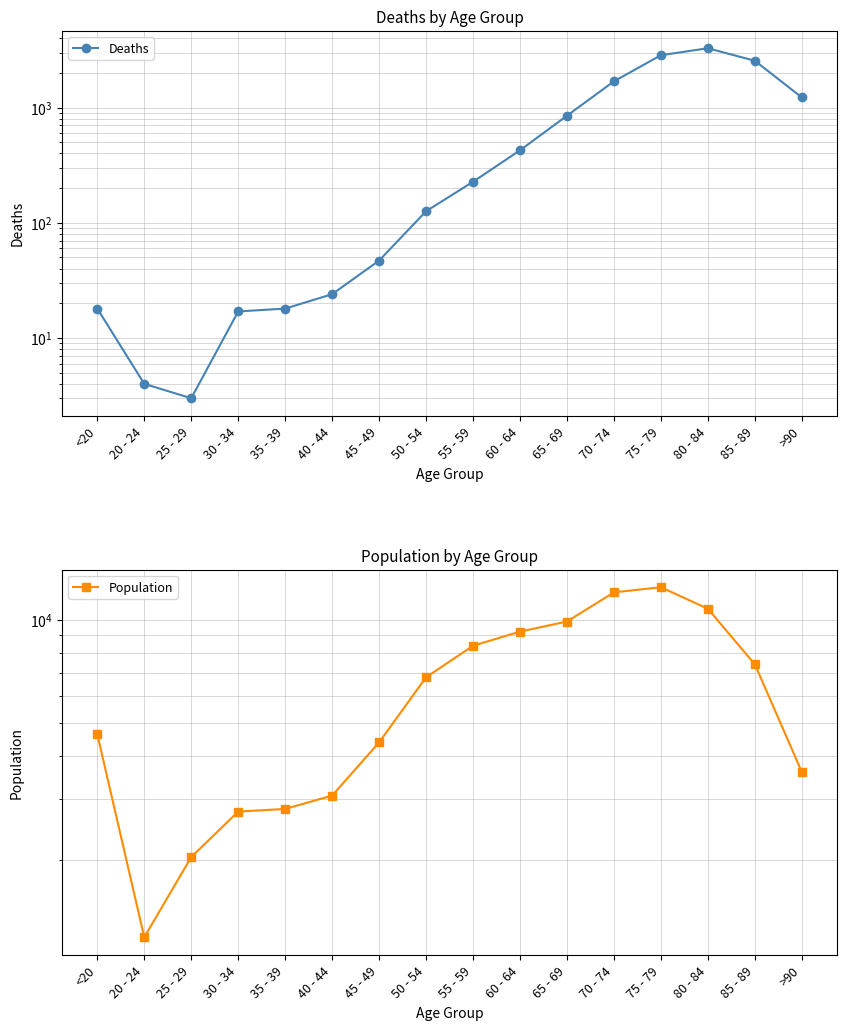

What is the approximate value of Deaths at 85 - 89?

2548